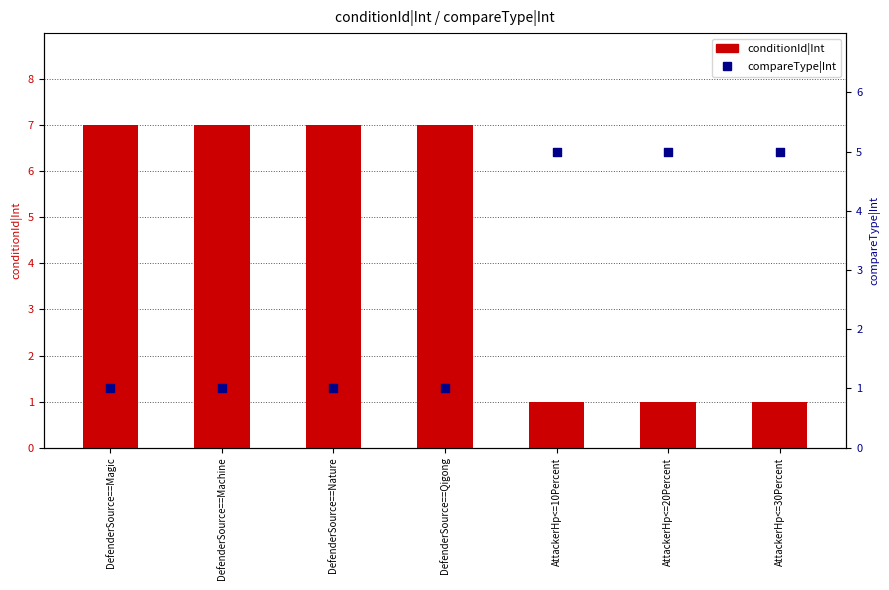

At how many categories does at least one series exceed 3?

7